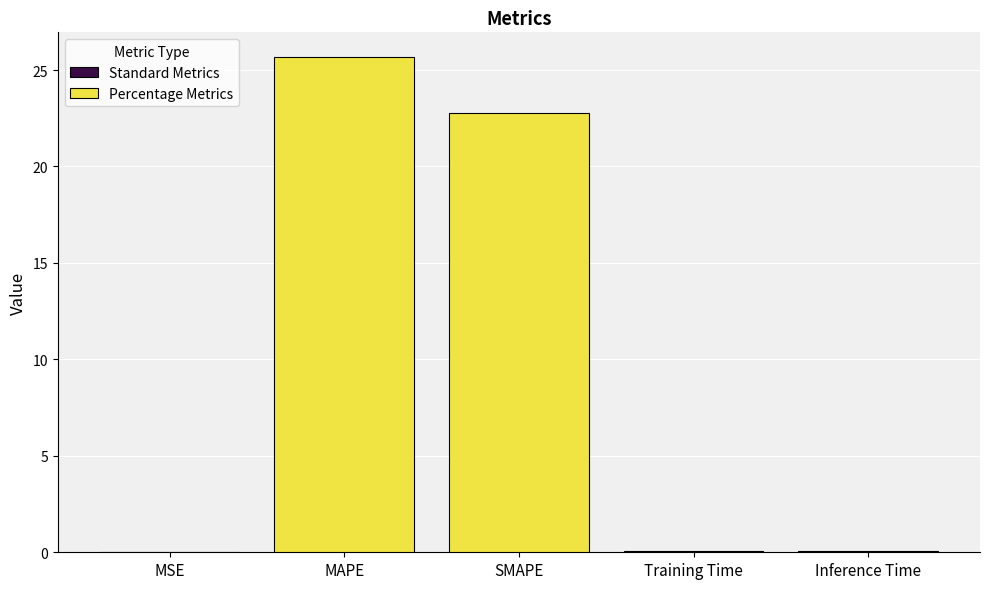

What position from the right is Inference Time?

1